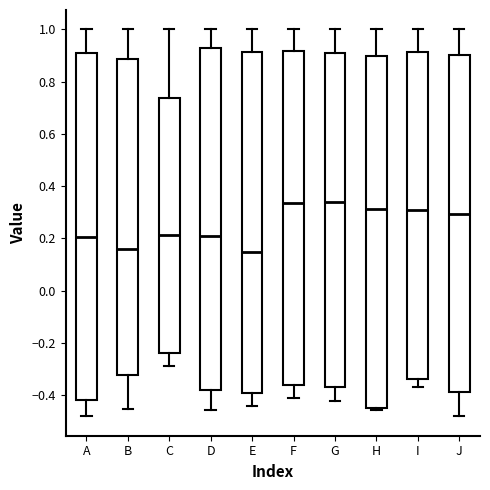

Reading left to right, read every box against the y-axis: the position of its median line, the range the box covers, and the ends of its whiskers. The values are not printed on the chart, so give them approximately, as read against the axis.

A: median 0.20, box -0.42 to 0.90, whiskers -0.48 to 1.00
B: median 0.16, box -0.32 to 0.88, whiskers -0.46 to 1.00
C: median 0.22, box -0.24 to 0.74, whiskers -0.28 to 1.00
D: median 0.20, box -0.38 to 0.92, whiskers -0.46 to 1.00
E: median 0.14, box -0.40 to 0.92, whiskers -0.44 to 1.00
F: median 0.34, box -0.36 to 0.92, whiskers -0.40 to 1.00
G: median 0.34, box -0.36 to 0.92, whiskers -0.42 to 1.00
H: median 0.32, box -0.46 to 0.90, whiskers -0.46 (just below the box's lower edge) to 1.00
I: median 0.32, box -0.34 to 0.92, whiskers -0.36 to 1.00
J: median 0.30, box -0.38 to 0.90, whiskers -0.48 to 1.00